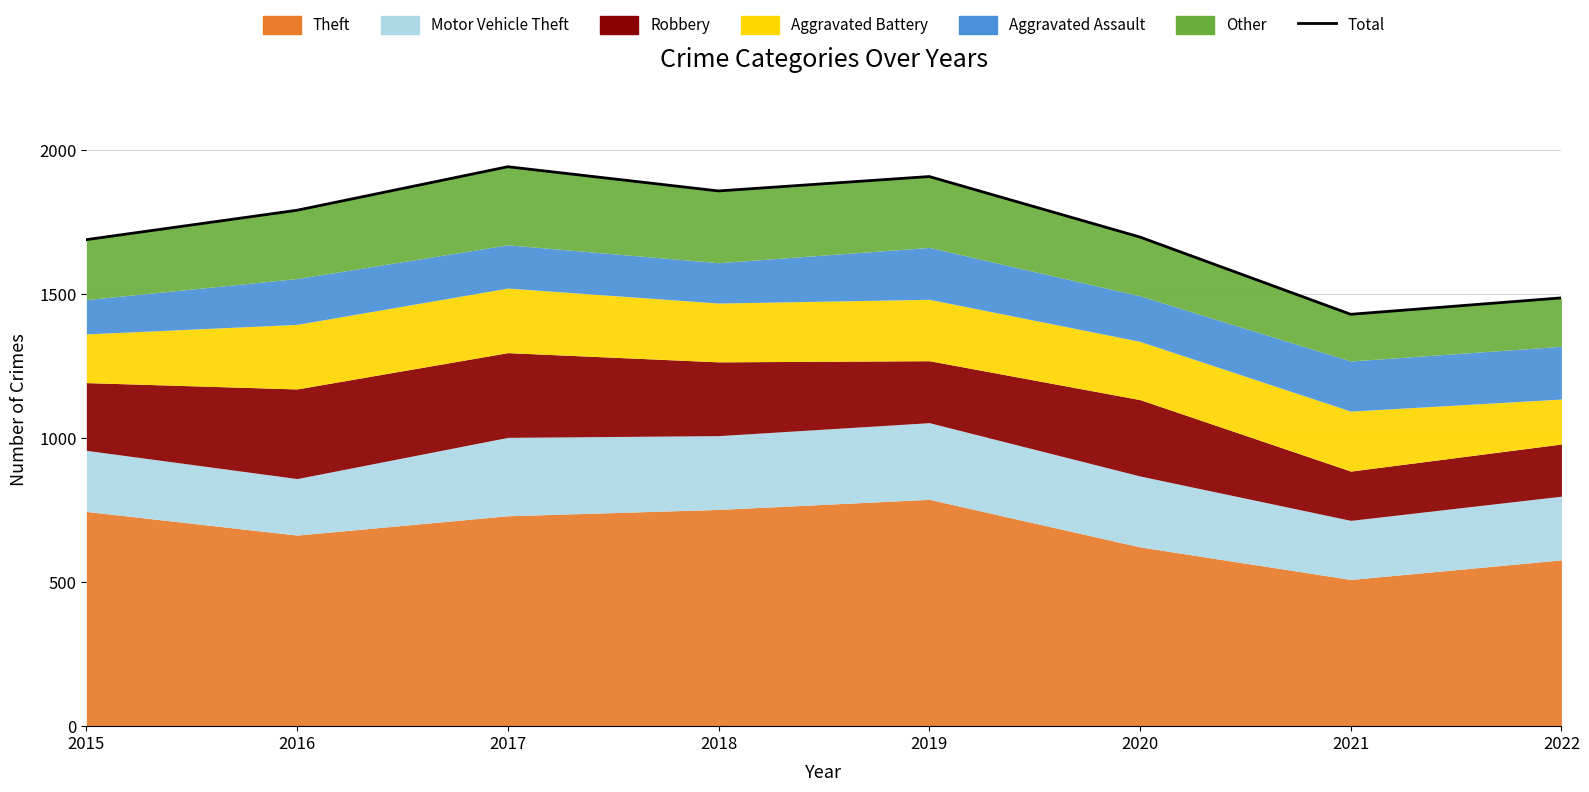

List the labels in order of value, smallest first.

2021, 2022, 2015, 2020, 2016, 2018, 2019, 2017